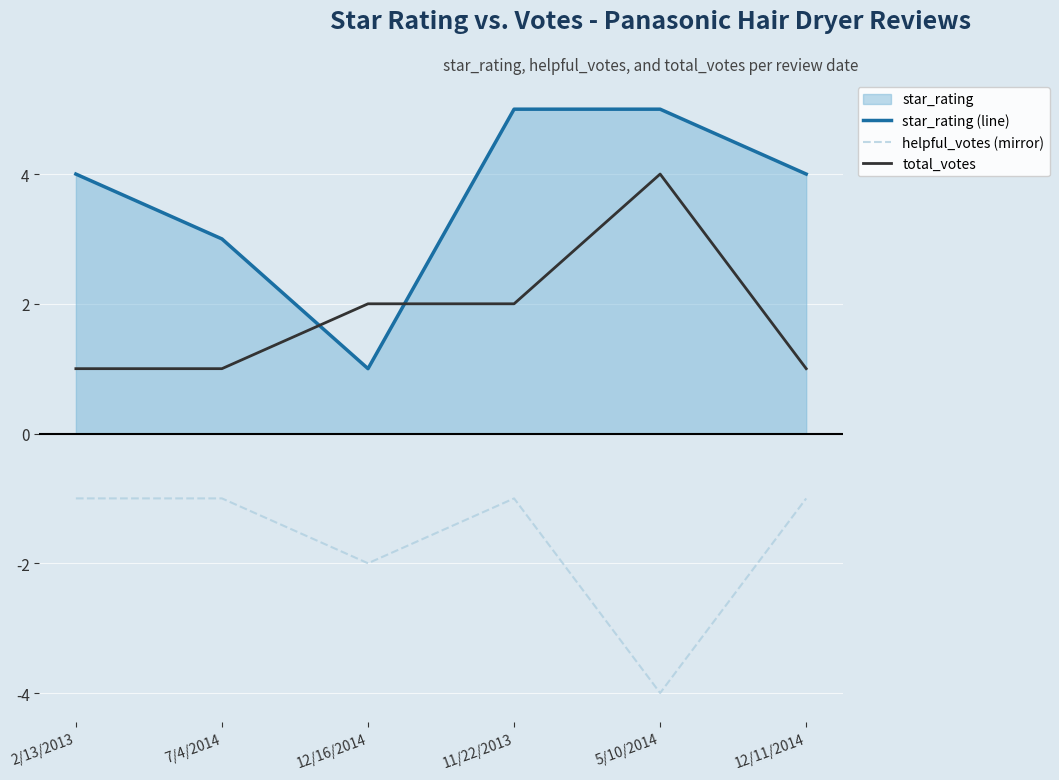

Is it true that helpful_votes (mirror) equals -2 at 12/16/2014?

True